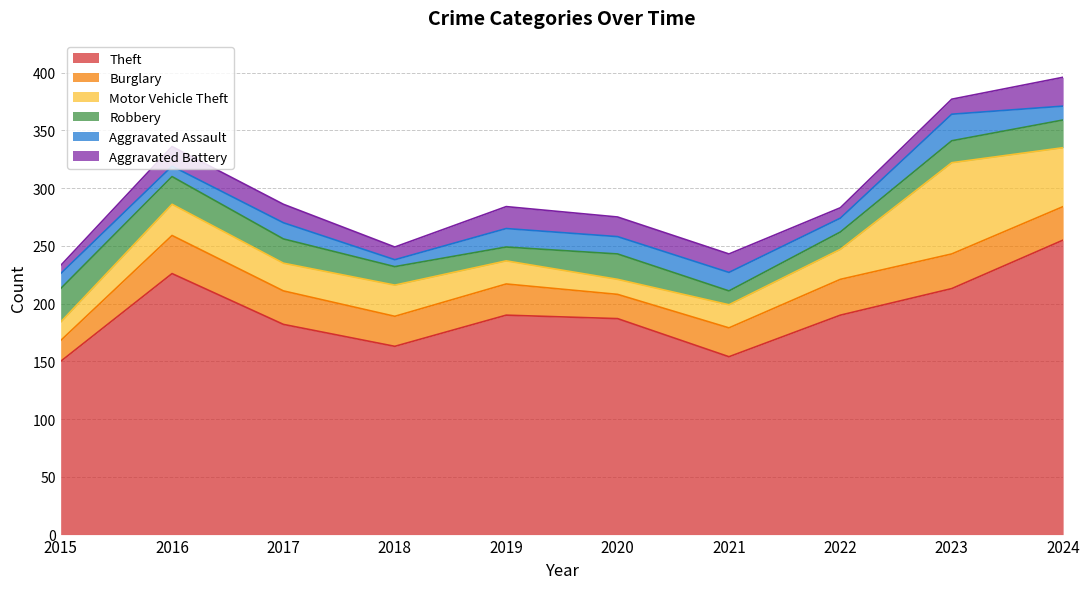

At which category does Theft reach its first local valley?

2018